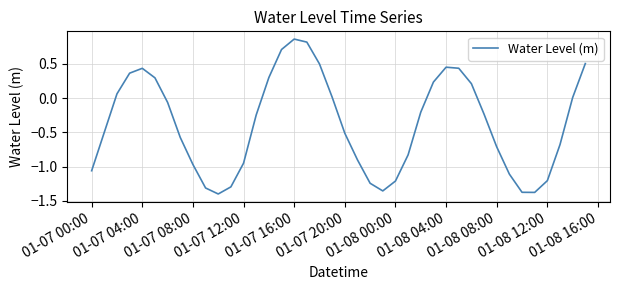

What is the difference between the maximum and minimum values?

2.3